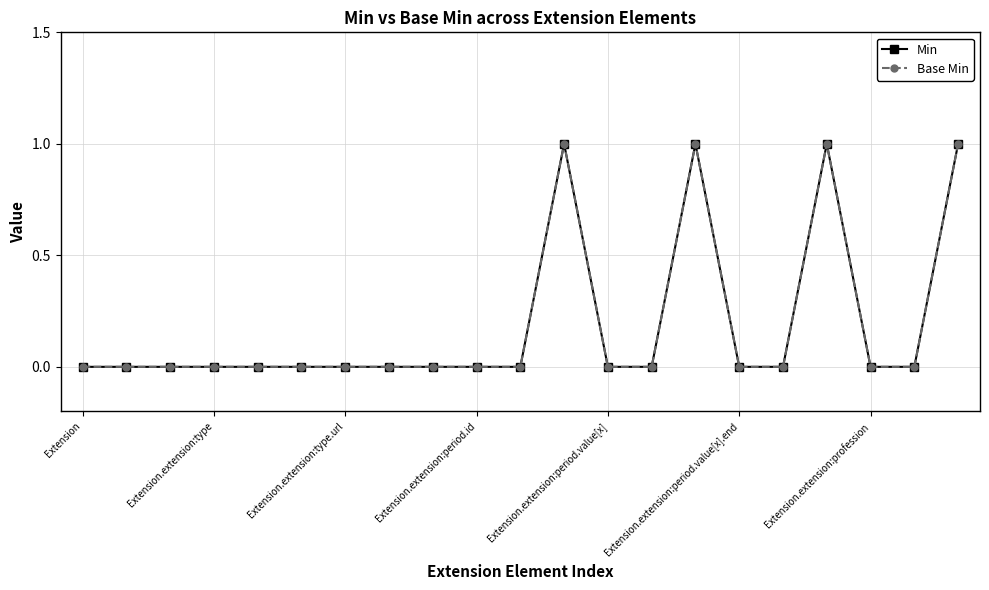

Reading left to right, list all the values displayed in this chart.

Min: 0	0	0	0	0	0	0	0	0	0	0	1	0	0	1	0	0	1	0	0	1
Base Min: 0	0	0	0	0	0	0	0	0	0	0	1	0	0	1	0	0	1	0	0	1